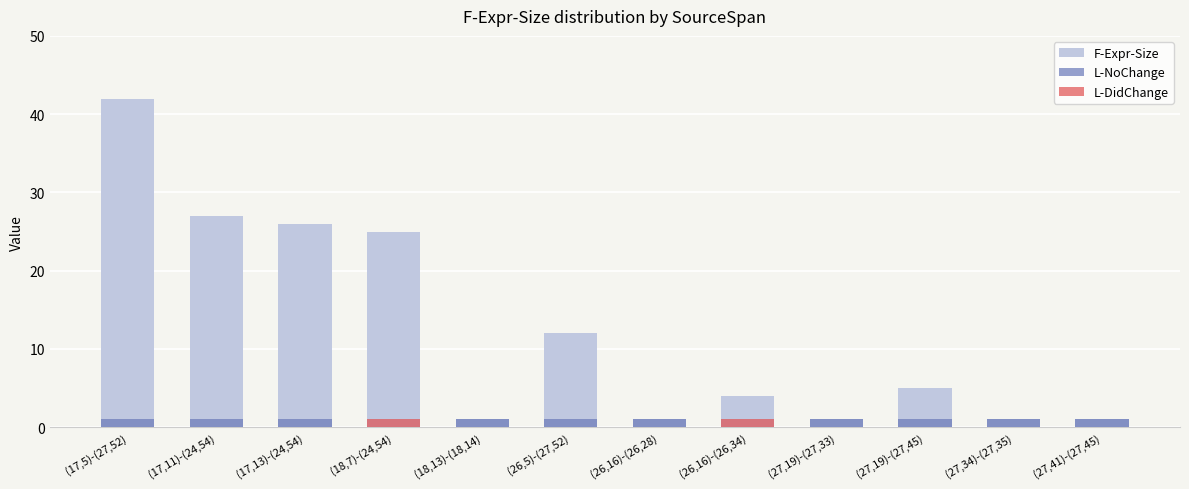

At (27,19)-(27,45), list the series in order from largest to smallest.

F-Expr-Size, L-NoChange, L-DidChange